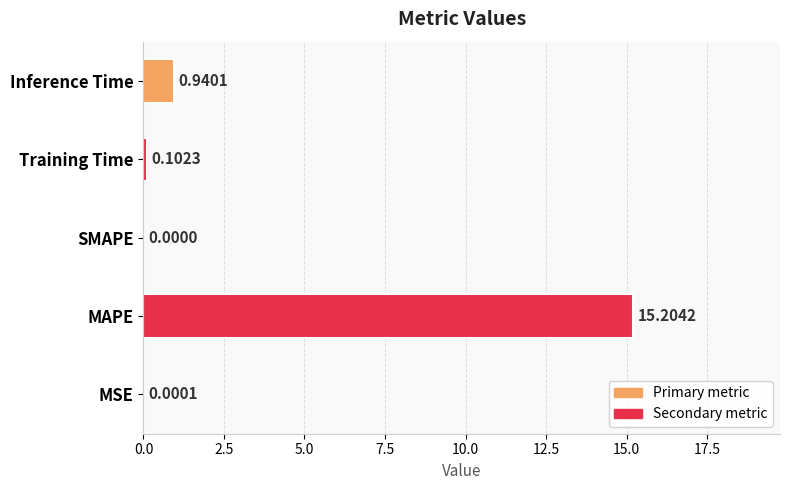

Which has a higher value, MAPE or Training Time?

MAPE